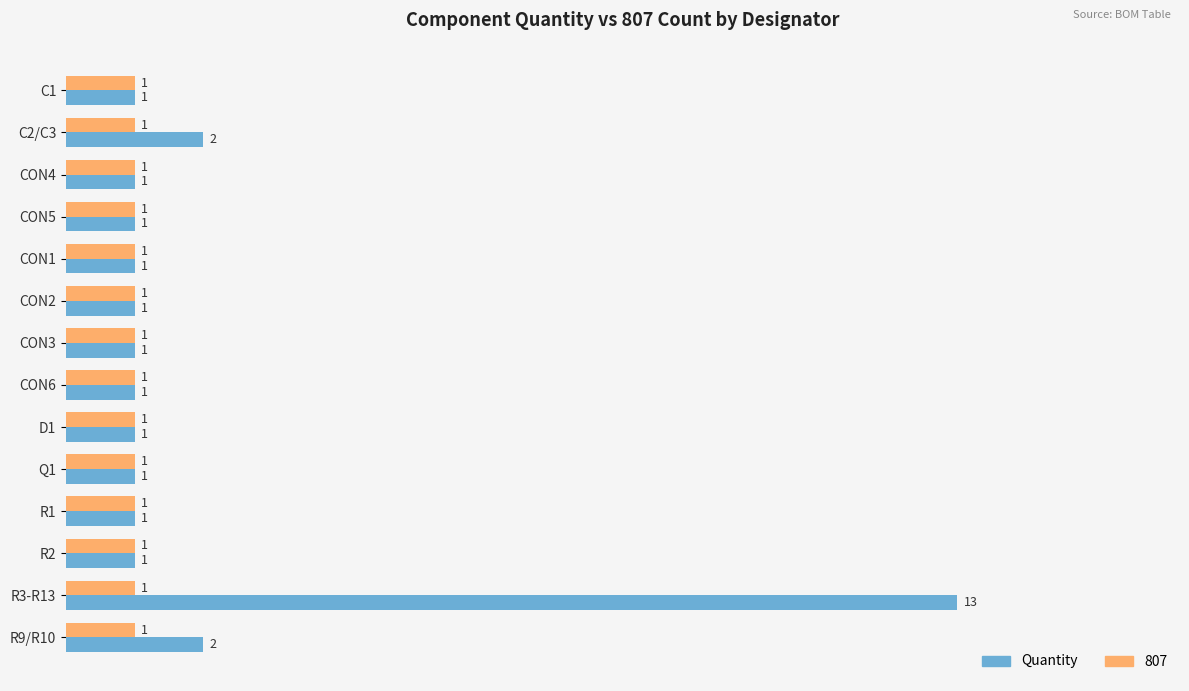

What is the minimum value shown in the chart?

1